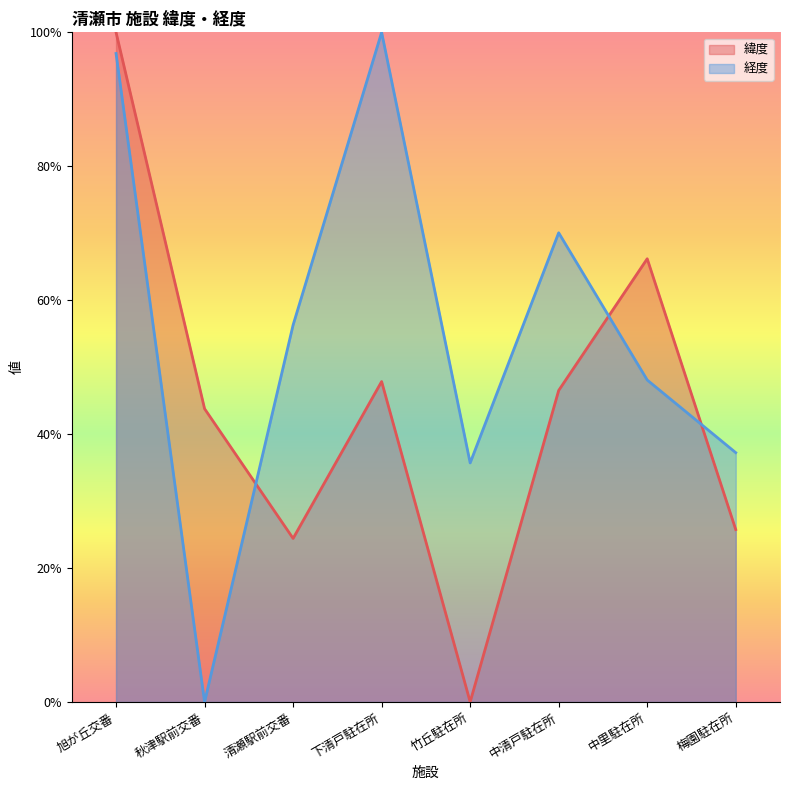

How many data points in 緯度 are less than 46?

4